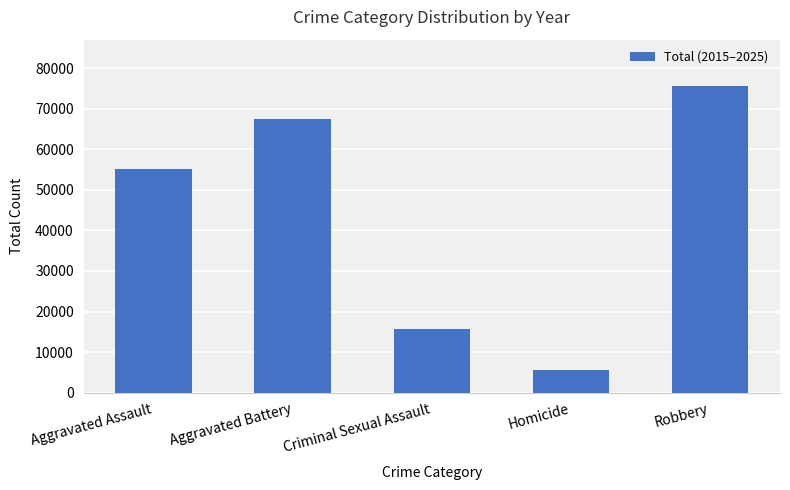

Reading left to right, what are all the values shown in this chart?

Aggravated Assault=55047	Aggravated Battery=67400	Criminal Sexual Assault=15795	Homicide=5479	Robbery=75698